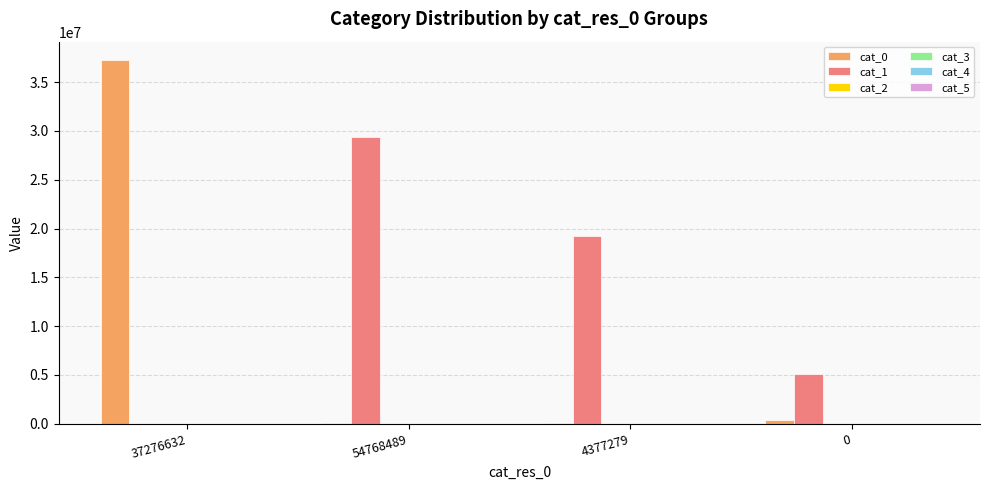

At which category is the sum across all series the highest?

37276632